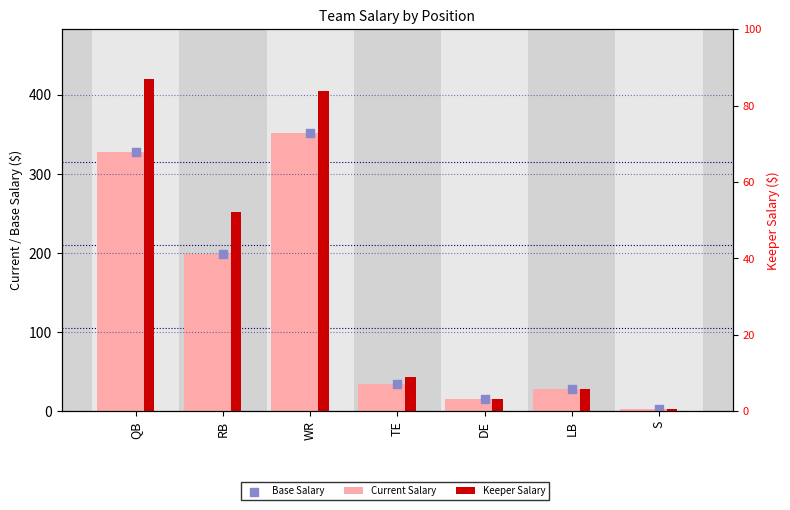

Which series reaches the minimum Y coordinate?

Current Salary